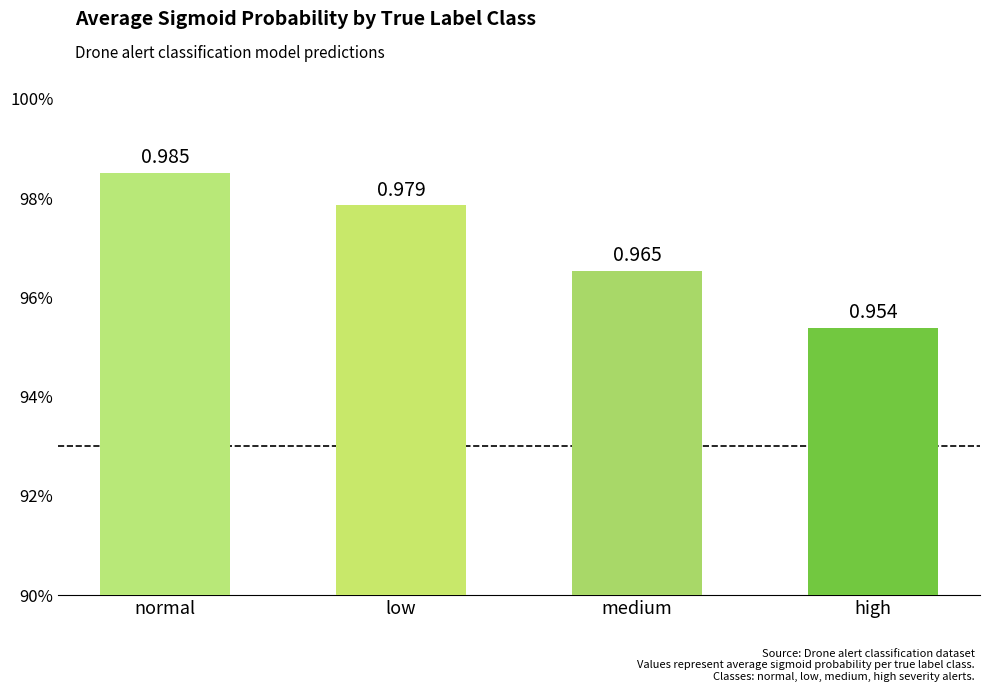

Does the chart contain any negative values?

No